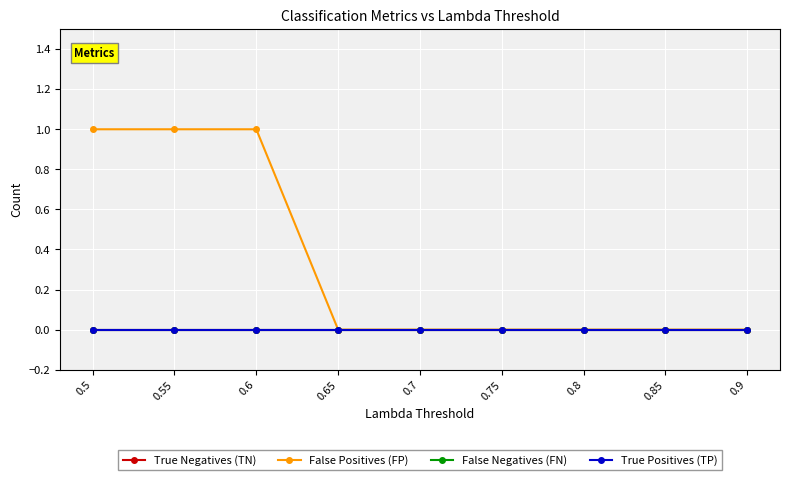

True or false: False Negatives (FN) has more than 0 interior local peaks.

False